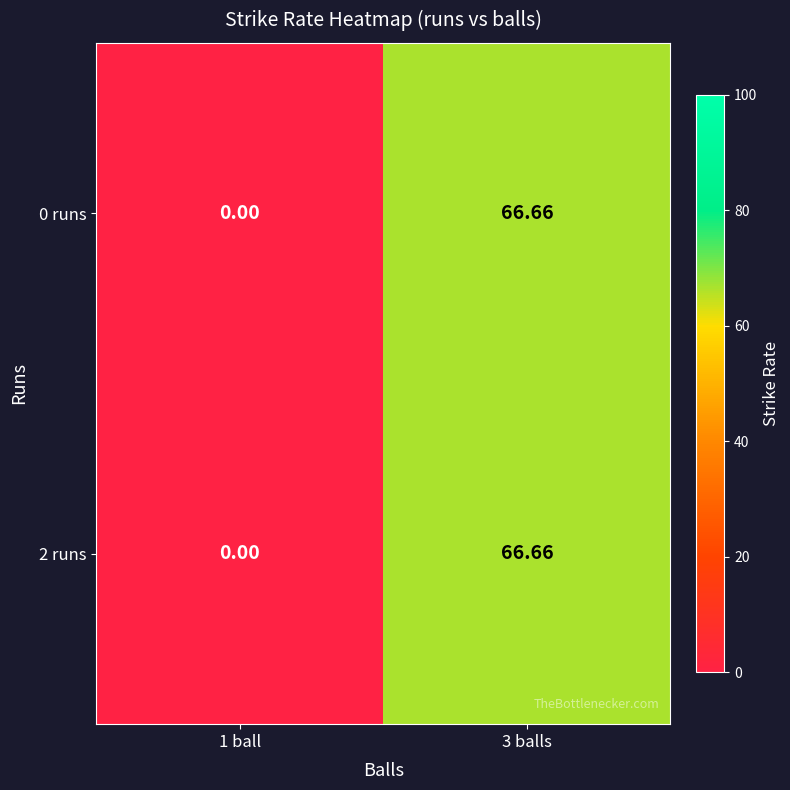

How many values in the 0 runs series are below 66?

1